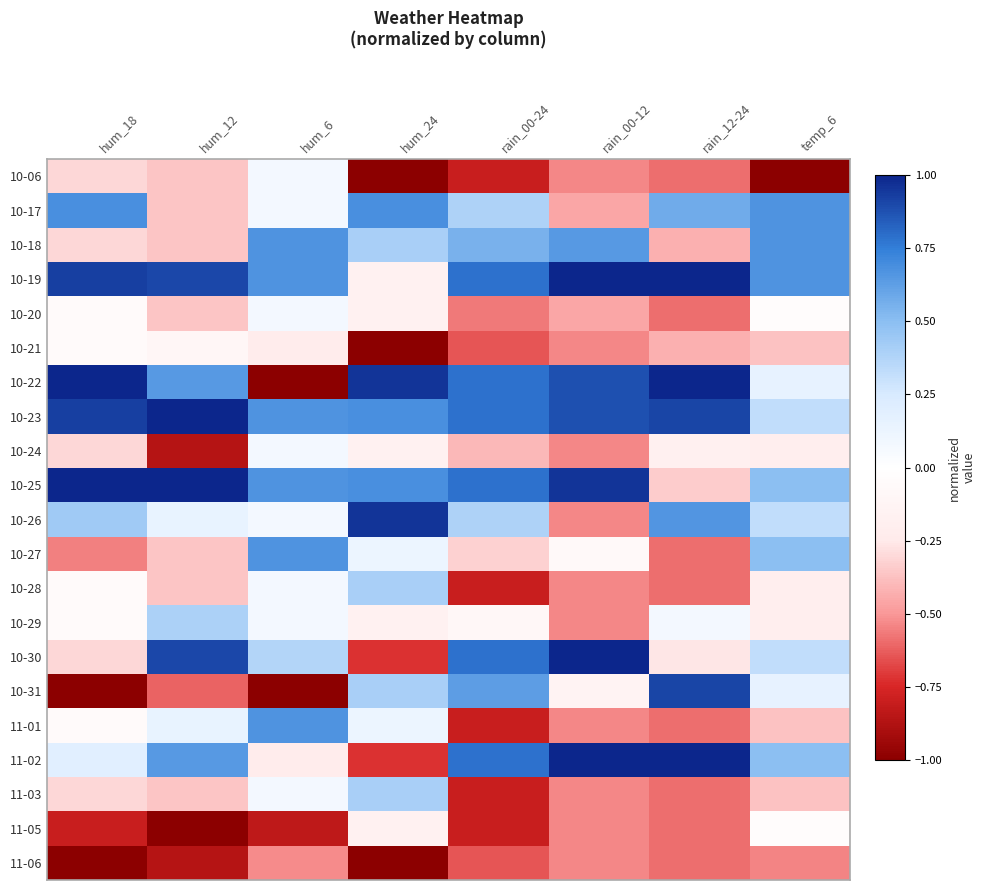

Reading left to right, list all the values displayed in this chart.

10-06: hum_18=-0.3	hum_12=-0.4	hum_6=0.1	hum_24=-1.0	rain_00-24=-0.8	rain_00-12=-0.5	rain_12-24=-0.6	temp_6=-1.0
10-17: hum_18=0.7	hum_12=-0.4	hum_6=0.1	hum_24=0.7	rain_00-24=0.4	rain_00-12=-0.5	rain_12-24=0.6	temp_6=0.7
10-18: hum_18=-0.3	hum_12=-0.4	hum_6=0.7	hum_24=0.4	rain_00-24=0.5	rain_00-12=0.6	rain_12-24=-0.4	temp_6=0.7
10-19: hum_18=0.9	hum_12=0.9	hum_6=0.7	hum_24=-0.2	rain_00-24=0.8	rain_00-12=1.0	rain_12-24=1.0	temp_6=0.7
10-20: hum_18=-0.1	hum_12=-0.4	hum_6=0.1	hum_24=-0.2	rain_00-24=-0.6	rain_00-12=-0.5	rain_12-24=-0.6	temp_6=-0.0
10-21: hum_18=-0.1	hum_12=-0.1	hum_6=-0.2	hum_24=-1.0	rain_00-24=-0.6	rain_00-12=-0.5	rain_12-24=-0.4	temp_6=-0.4
10-22: hum_18=1.0	hum_12=0.6	hum_6=-1.0	hum_24=1.0	rain_00-24=0.8	rain_00-12=0.9	rain_12-24=1.0	temp_6=0.1
10-23: hum_18=0.9	hum_12=1.0	hum_6=0.7	hum_24=0.7	rain_00-24=0.8	rain_00-12=0.9	rain_12-24=0.9	temp_6=0.3
10-24: hum_18=-0.3	hum_12=-0.9	hum_6=0.1	hum_24=-0.2	rain_00-24=-0.4	rain_00-12=-0.5	rain_12-24=-0.2	temp_6=-0.2
10-25: hum_18=1.0	hum_12=1.0	hum_6=0.7	hum_24=0.7	rain_00-24=0.8	rain_00-12=1.0	rain_12-24=-0.3	temp_6=0.5
10-26: hum_18=0.4	hum_12=0.1	hum_6=0.1	hum_24=1.0	rain_00-24=0.4	rain_00-12=-0.5	rain_12-24=0.7	temp_6=0.3
10-27: hum_18=-0.6	hum_12=-0.4	hum_6=0.7	hum_24=0.1	rain_00-24=-0.3	rain_00-12=-0.1	rain_12-24=-0.6	temp_6=0.5
10-28: hum_18=-0.1	hum_12=-0.4	hum_6=0.1	hum_24=0.4	rain_00-24=-0.8	rain_00-12=-0.5	rain_12-24=-0.6	temp_6=-0.2
10-29: hum_18=-0.1	hum_12=0.4	hum_6=0.1	hum_24=-0.2	rain_00-24=-0.1	rain_00-12=-0.5	rain_12-24=0.1	temp_6=-0.2
10-30: hum_18=-0.3	hum_12=0.9	hum_6=0.4	hum_24=-0.7	rain_00-24=0.8	rain_00-12=1.0	rain_12-24=-0.3	temp_6=0.3
10-31: hum_18=-1.0	hum_12=-0.6	hum_6=-1.0	hum_24=0.4	rain_00-24=0.6	rain_00-12=-0.1	rain_12-24=0.9	temp_6=0.1
11-01: hum_18=-0.1	hum_12=0.1	hum_6=0.7	hum_24=0.1	rain_00-24=-0.8	rain_00-12=-0.5	rain_12-24=-0.6	temp_6=-0.4
11-02: hum_18=0.2	hum_12=0.6	hum_6=-0.2	hum_24=-0.7	rain_00-24=0.8	rain_00-12=1.0	rain_12-24=1.0	temp_6=0.5
11-03: hum_18=-0.3	hum_12=-0.4	hum_6=0.1	hum_24=0.4	rain_00-24=-0.8	rain_00-12=-0.5	rain_12-24=-0.6	temp_6=-0.4
11-05: hum_18=-0.8	hum_12=-1.0	hum_6=-0.8	hum_24=-0.2	rain_00-24=-0.8	rain_00-12=-0.5	rain_12-24=-0.6	temp_6=-0.0
11-06: hum_18=-1.0	hum_12=-0.9	hum_6=-0.5	hum_24=-1.0	rain_00-24=-0.6	rain_00-12=-0.5	rain_12-24=-0.6	temp_6=-0.5